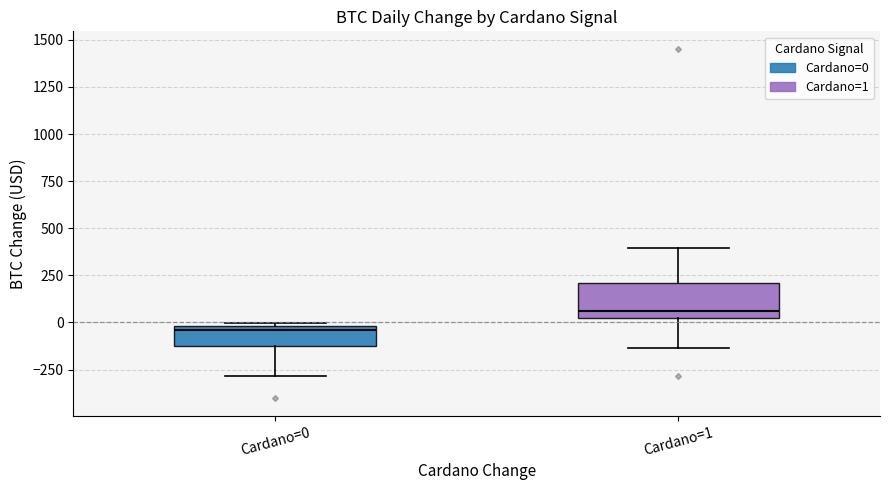

Which box has the highest median line?

Cardano=1